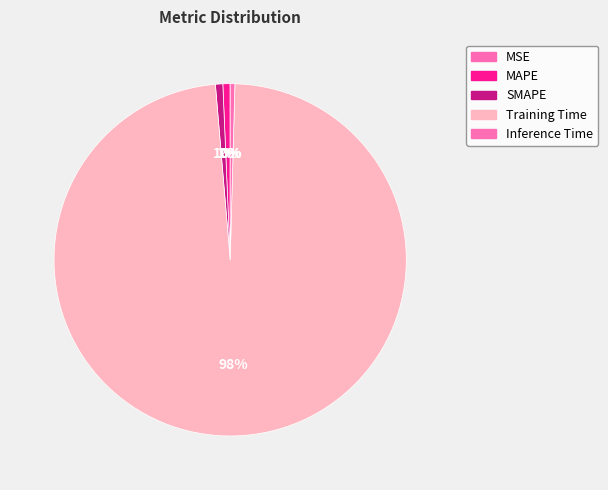

To the nearest percent, what is the difference between the largest and smallest slice percentages?

98%